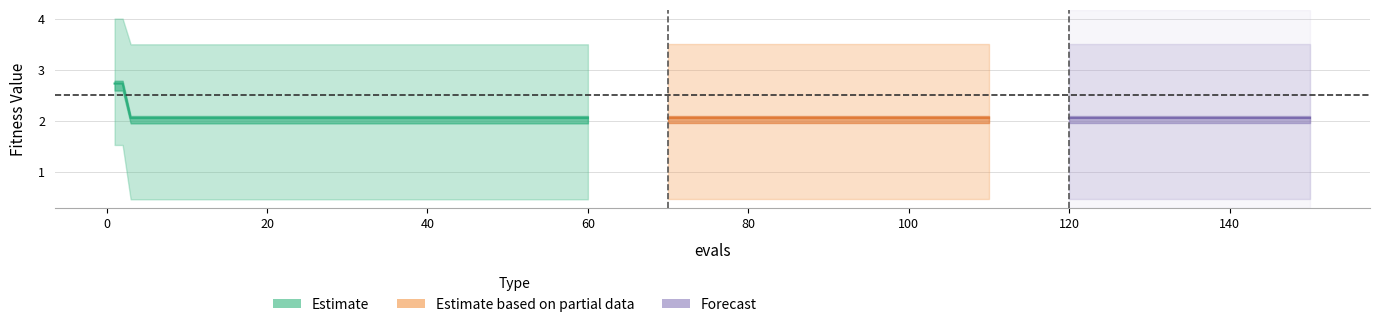

What is the value of the 9th point from the left?

2.1